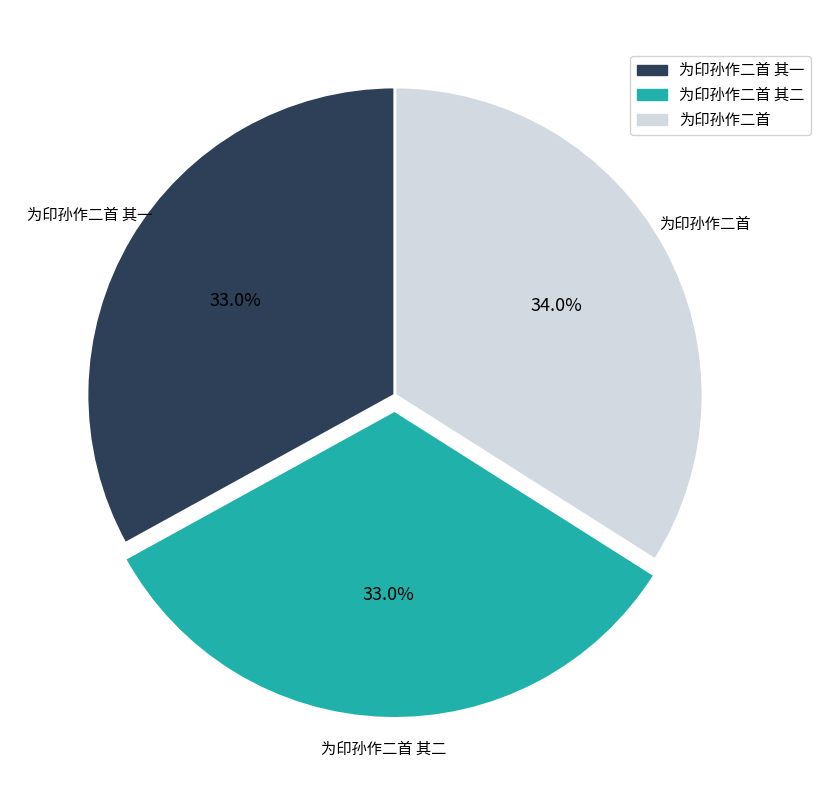

True or false: 为印孙作二首 其二 accounts for 23% of the total.

False